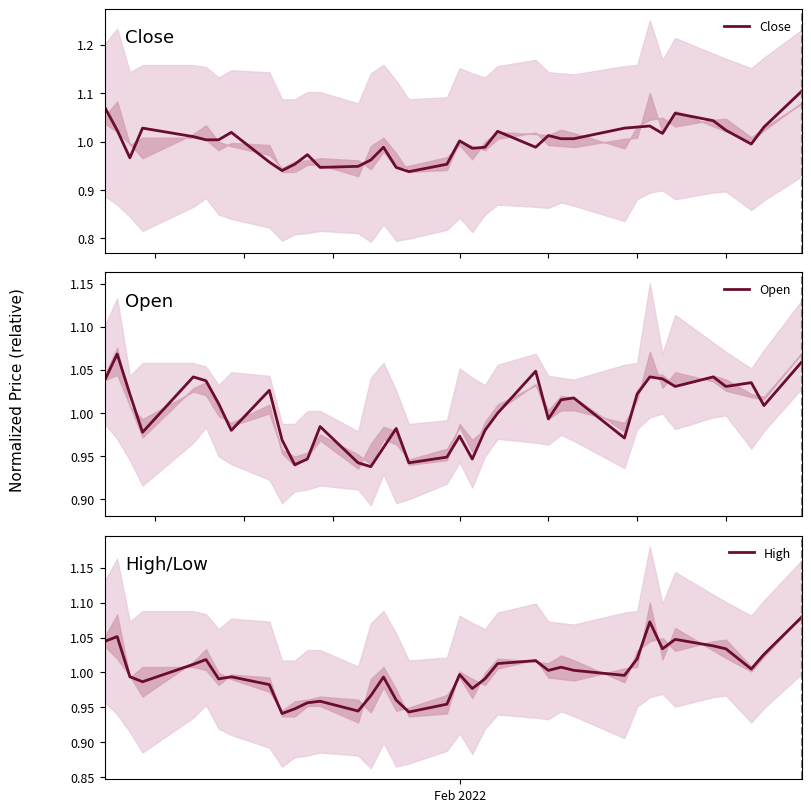

Which series has the widest spread of values?

Close